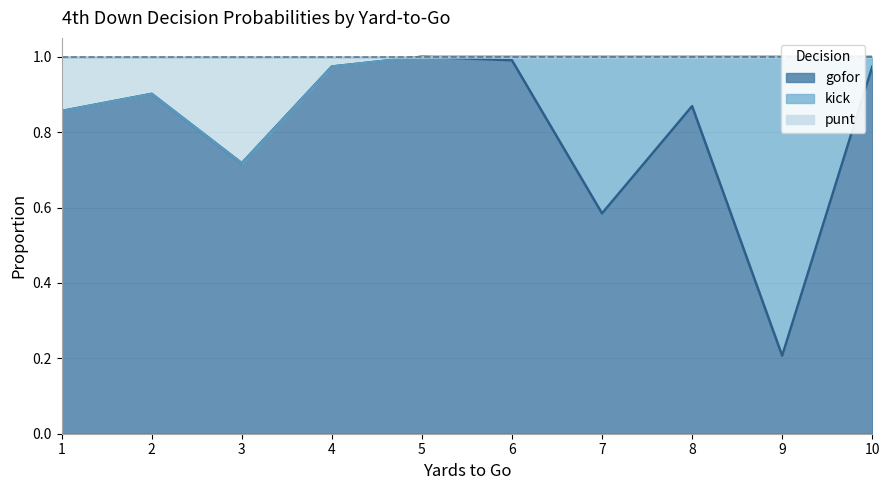

Is it true that gofor equals 1.0 at 7?

False